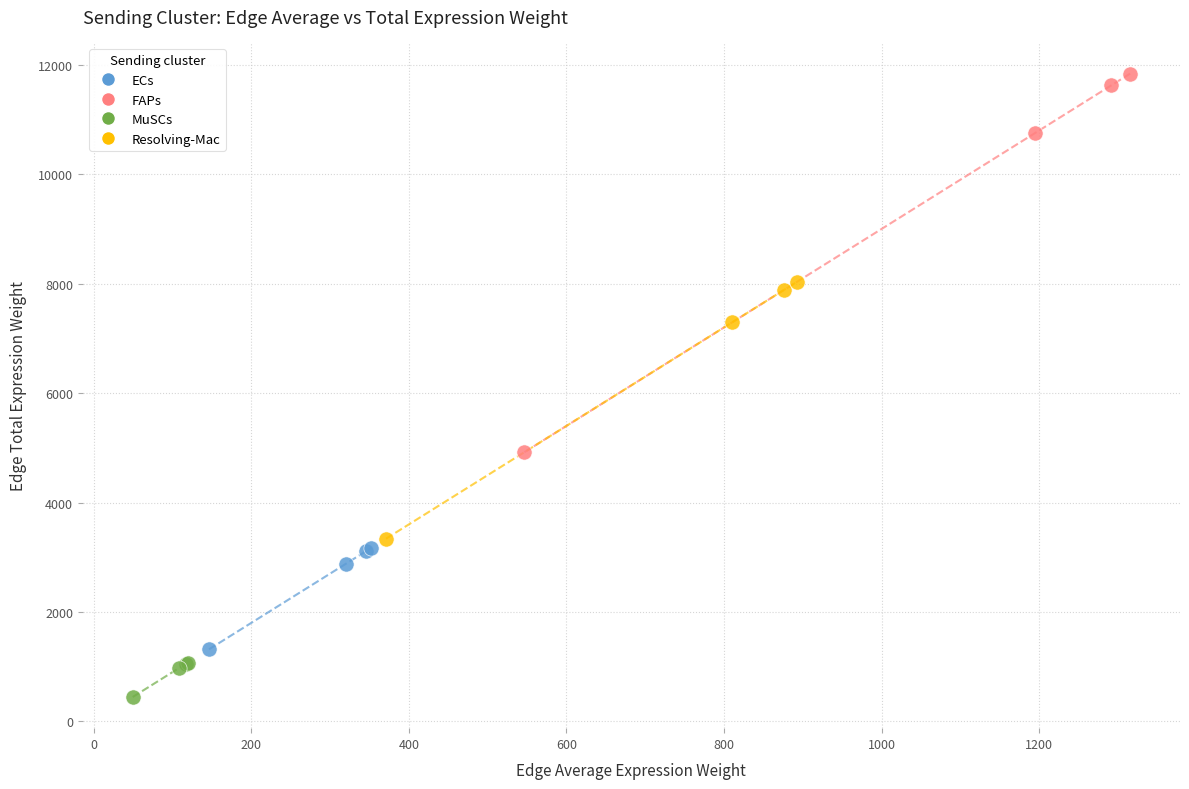

Which series contains the lowest Y value?

MuSCs